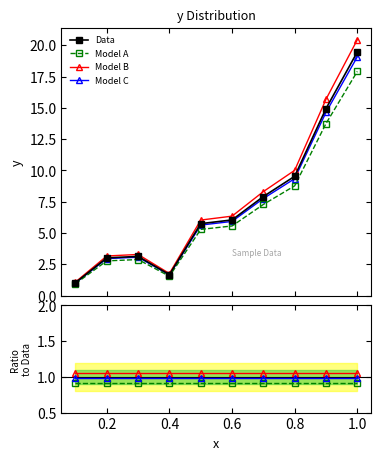

Is it true that the value at 1.0 is 19.5?

True